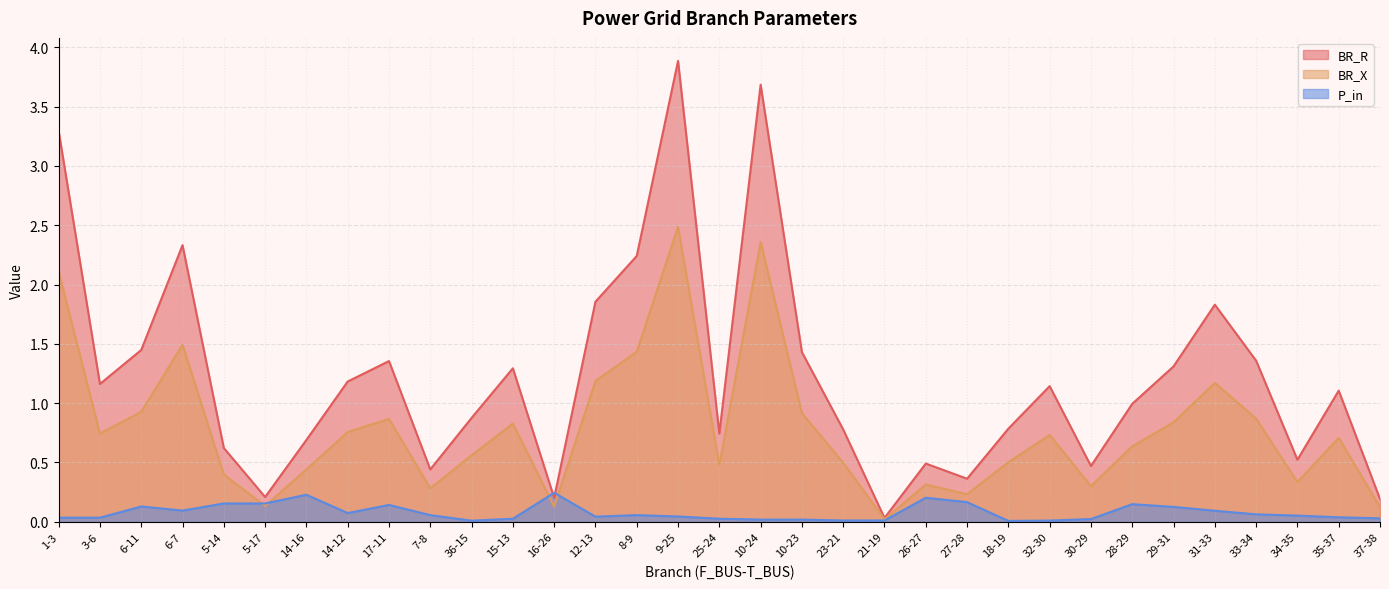

After their last crossing, which series has the higher values: P_in or BR_R?

BR_R